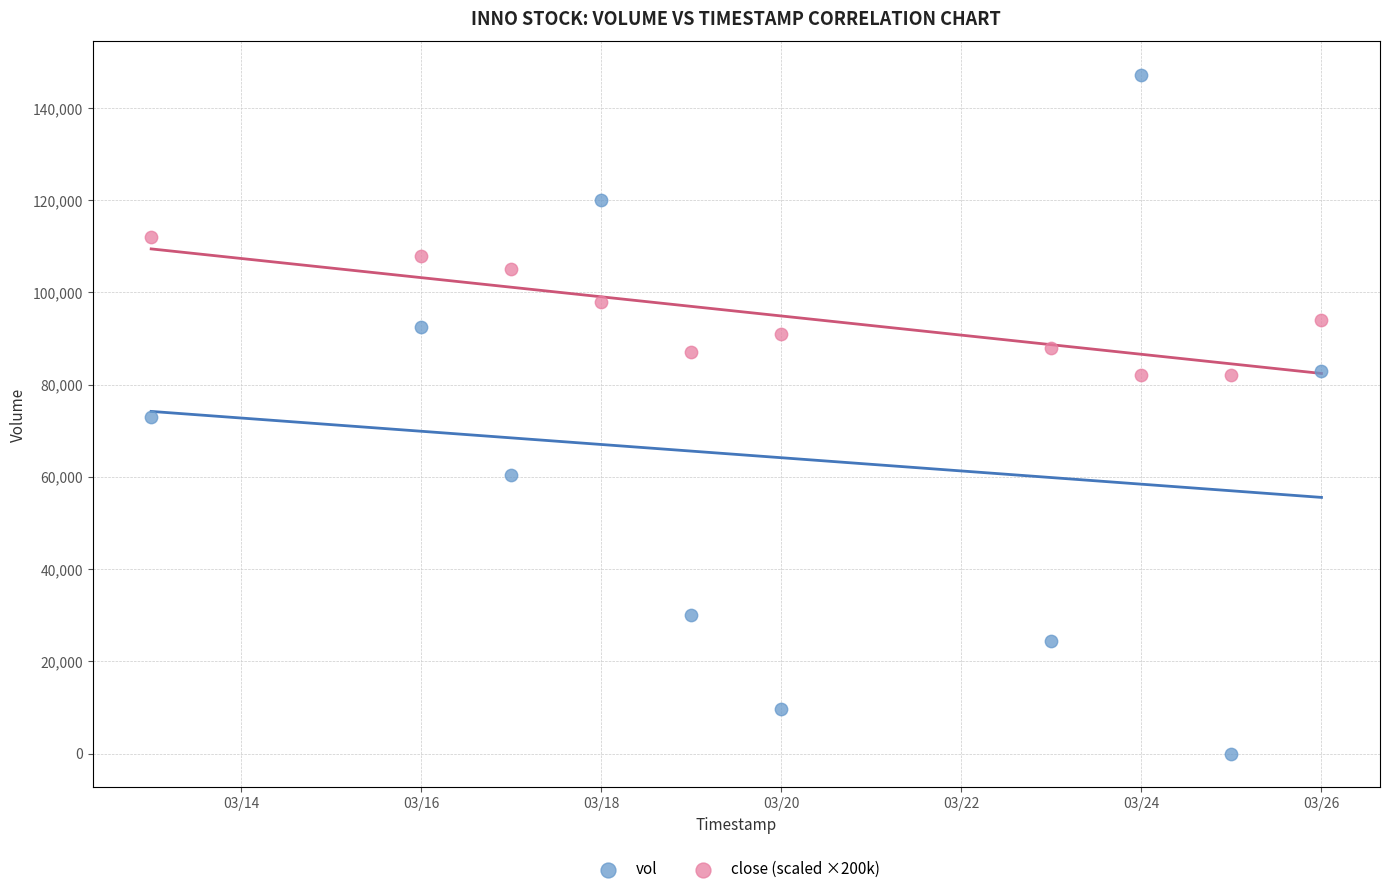

Across all data points, what is the range of X values (max minus min)?

13.0